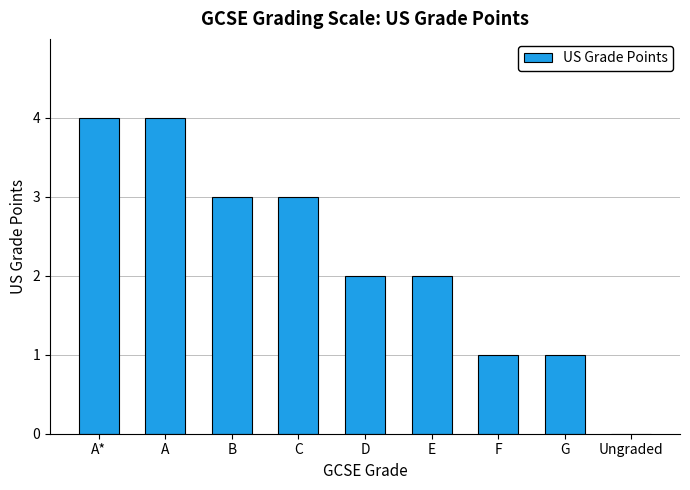

What is the ratio of the value at C to the value at A?

0.8